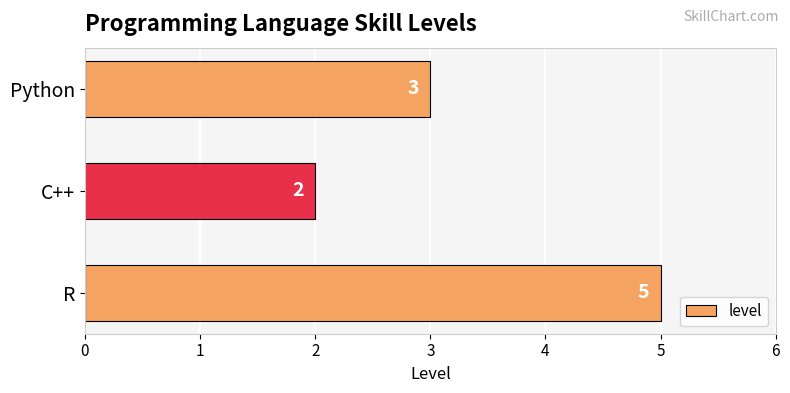

Reading bottom to top, transcribe all the data shown in this chart.

R=5	C++=2	Python=3